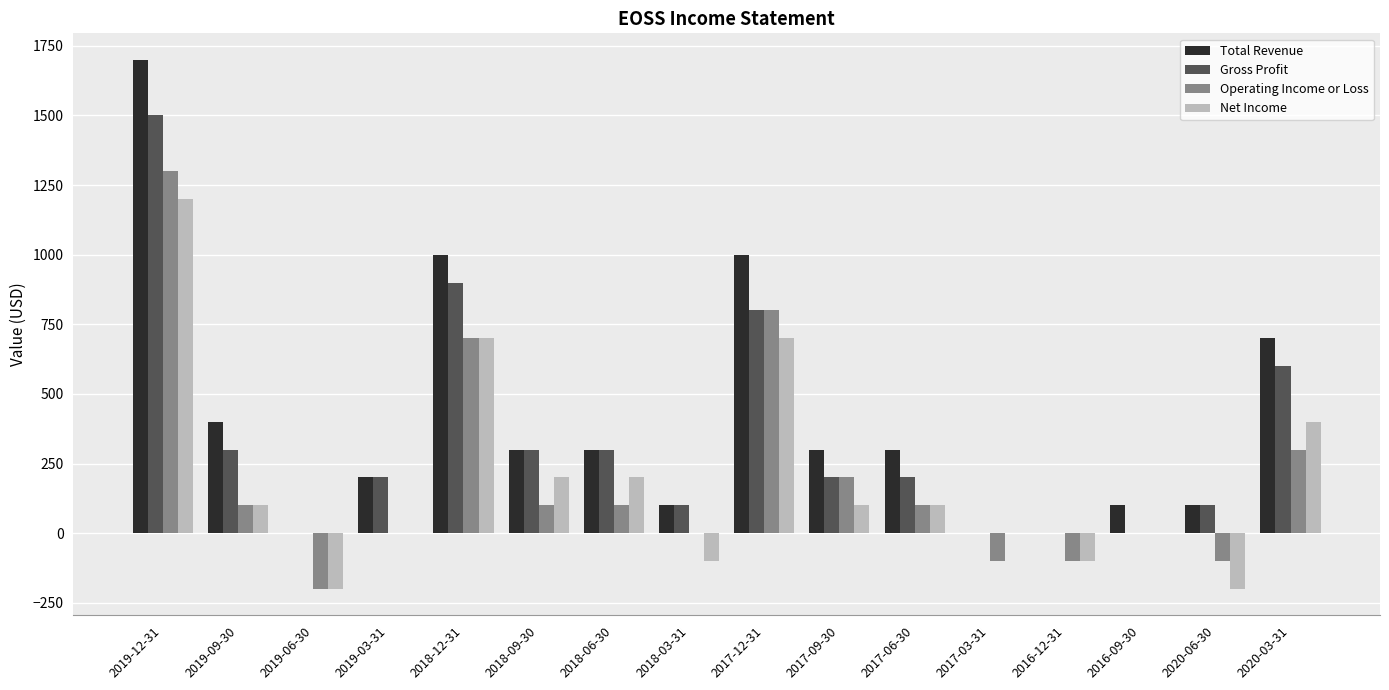

Reading right to left, transcribe all the data shown in this chart.

Total Revenue: 700	100	100	0	0	300	300	1000	100	300	300	1000	200	0	400	1700
Gross Profit: 600	100	0	0	0	200	200	800	100	300	300	900	200	0	300	1500
Operating Income or Loss: 300	-100	0	-100	-100	100	200	800	0	100	100	700	0	-200	100	1300
Net Income: 400	-200	0	-100	0	100	100	700	-100	200	200	700	0	-200	100	1200